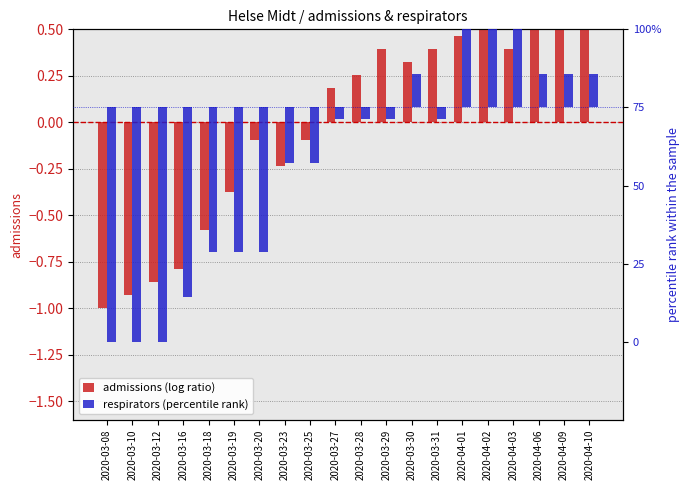

What is the minimum value for admissions (log ratio)?

-1.0